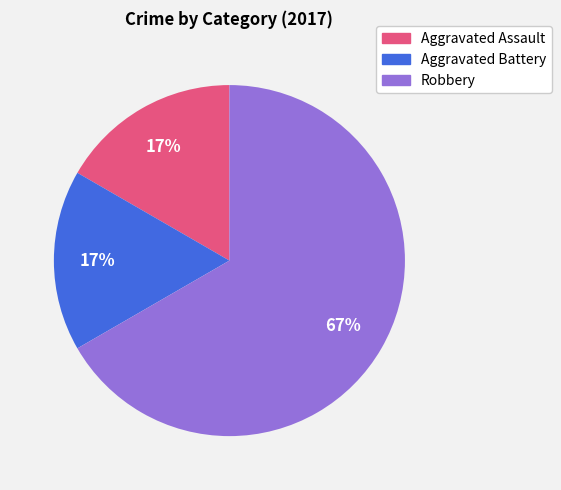

Is the sum of Aggravated Battery and Robbery greater than half?

Yes